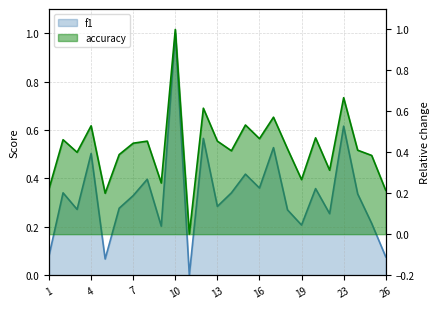

What is the value of the accuracy point at the 4th from the left?

0.5